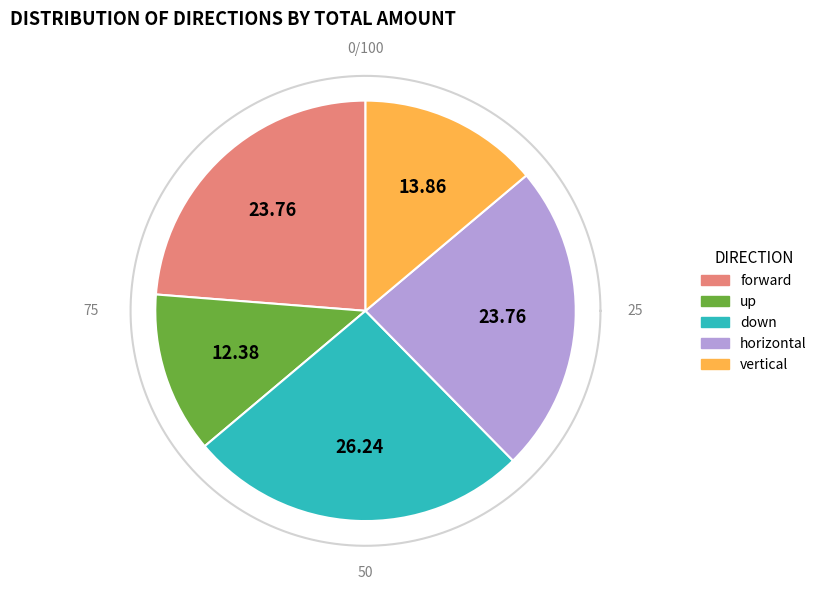

Rank the categories by value from highest to lowest.

down, forward, horizontal, vertical, up